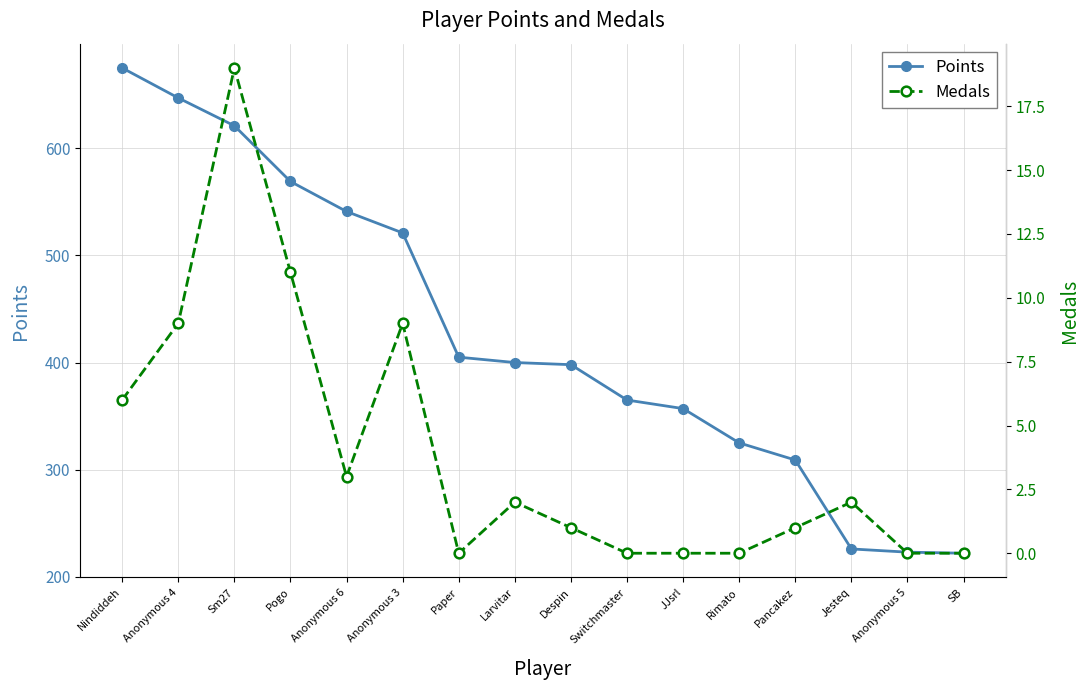

What is the total value across all series at Anonymous 4?

656